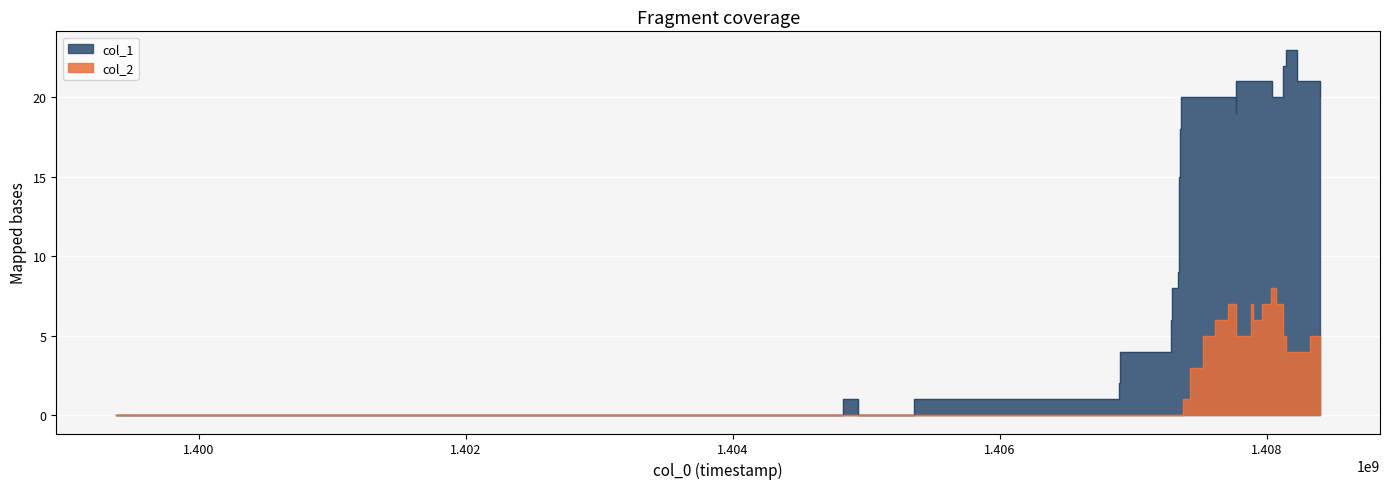

Rank the series at 1408324254 from lowest to highest value.

col_2, col_1